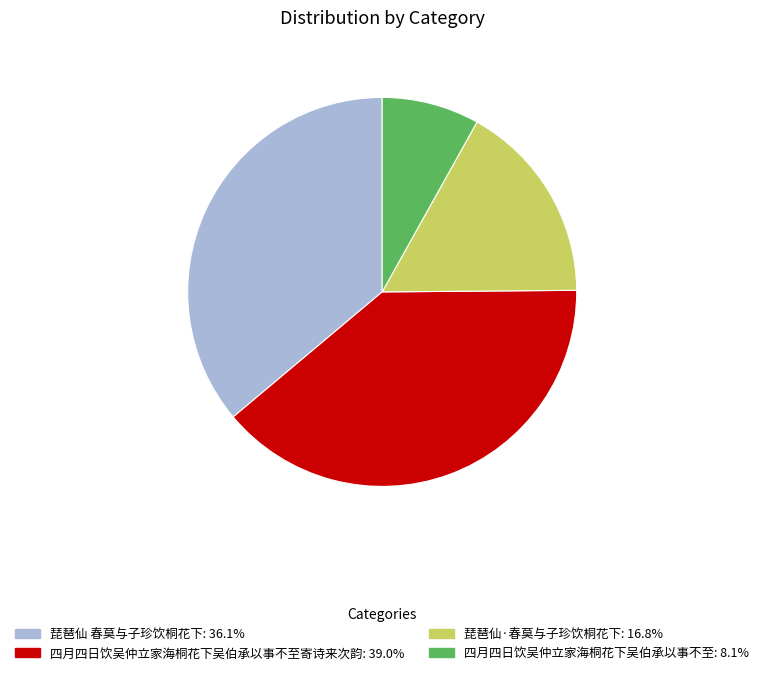

Does any single category account for the majority?

No